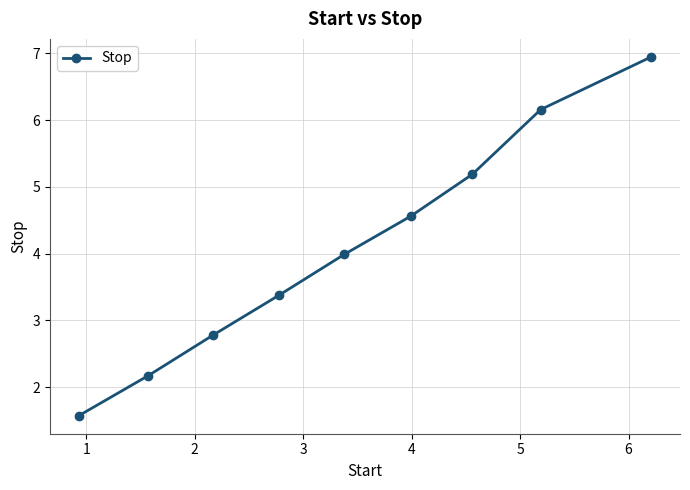

What is the maximum value shown in the chart?

7.0